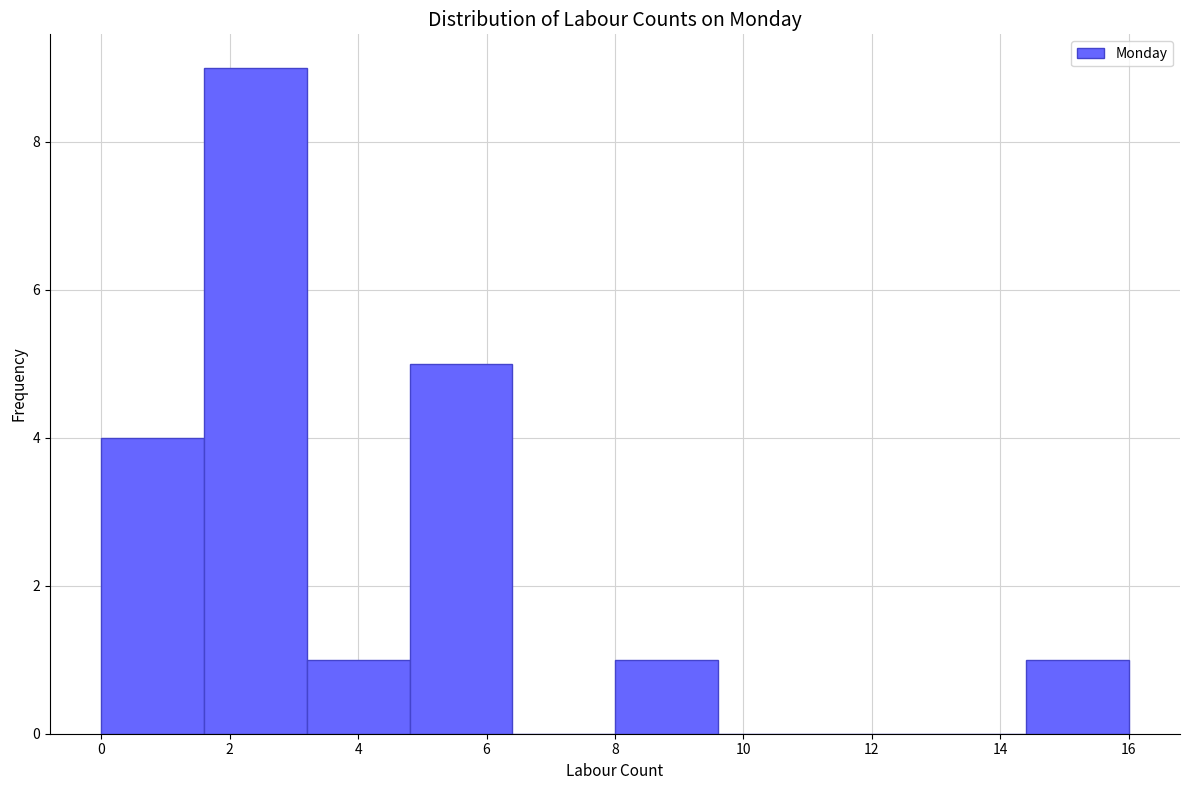

Over which range of the x-axis is the bar tallest?

1.6 to 3.2